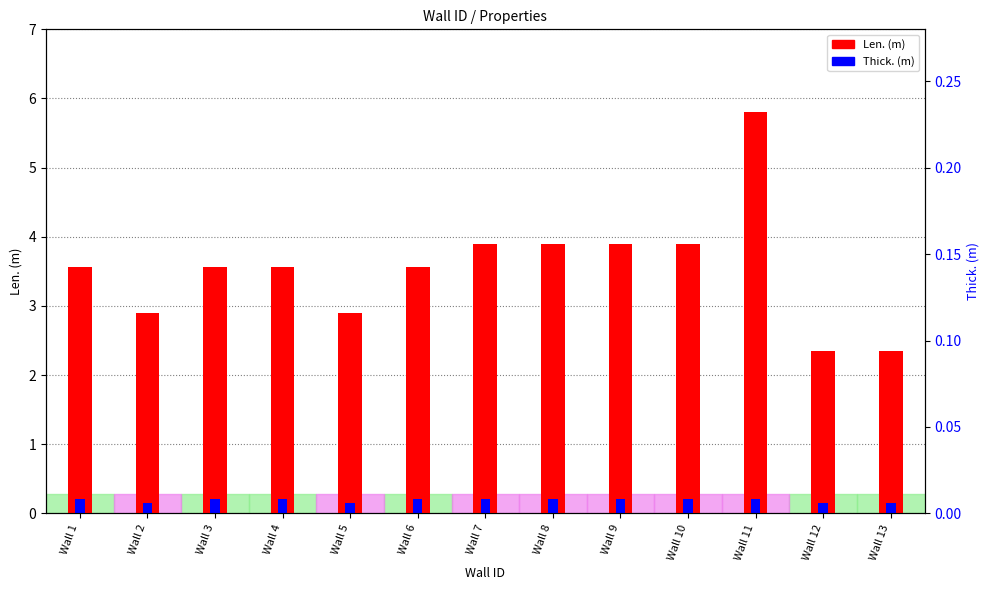

Which series changed the most between Wall 12 and Wall 13?

Len. (m)